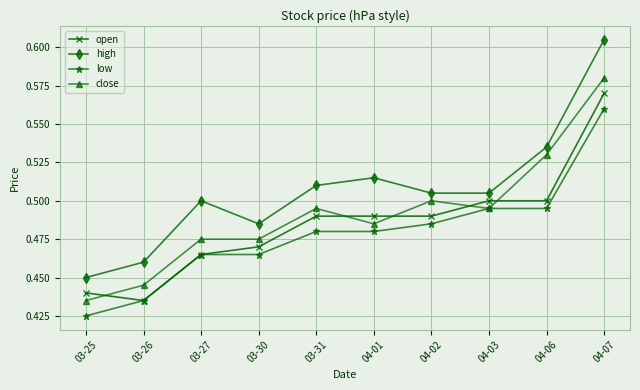

Where is high nearest to the value 0?

03-25